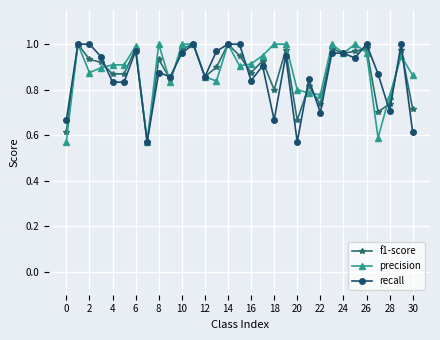

Rank the series by their maximum value, from highest to lowest.

f1-score, precision, recall